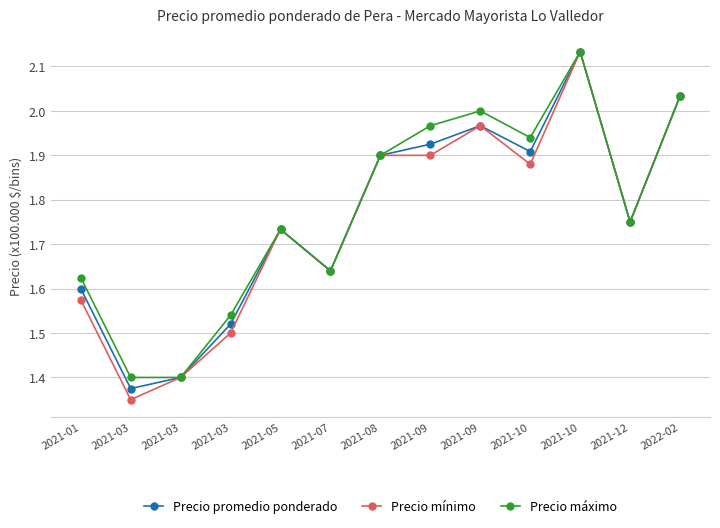

Is this an area chart (filled region under the line)?

No